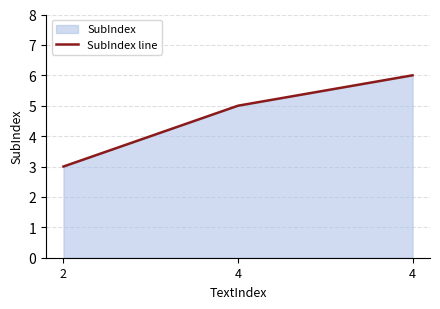

What is the sum of all values?

14